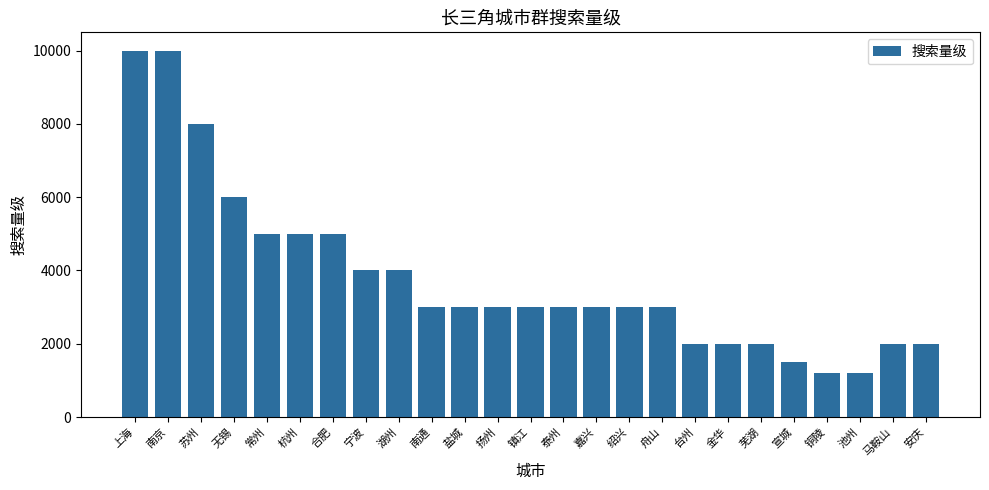

What value does the data have at 池州?

1200